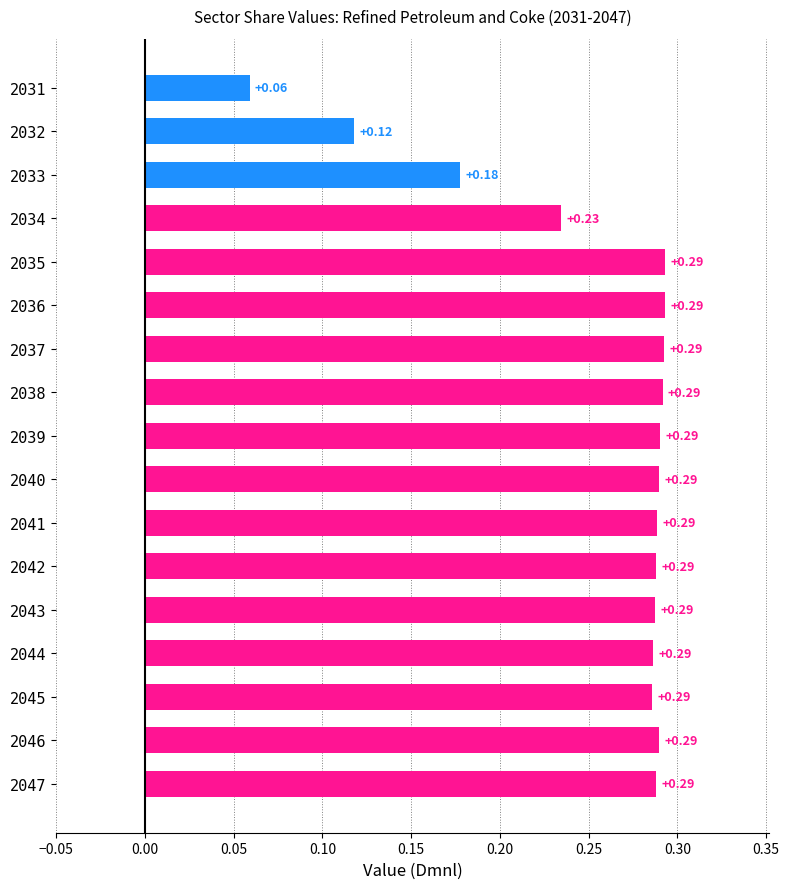

How many values are between 0 and 1?

17